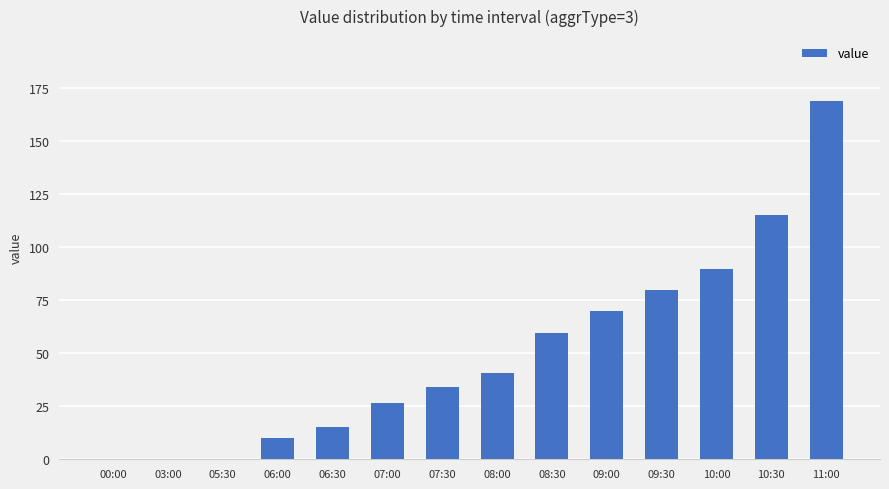

What is the change in value from 06:30 to 10:30?

+100.1